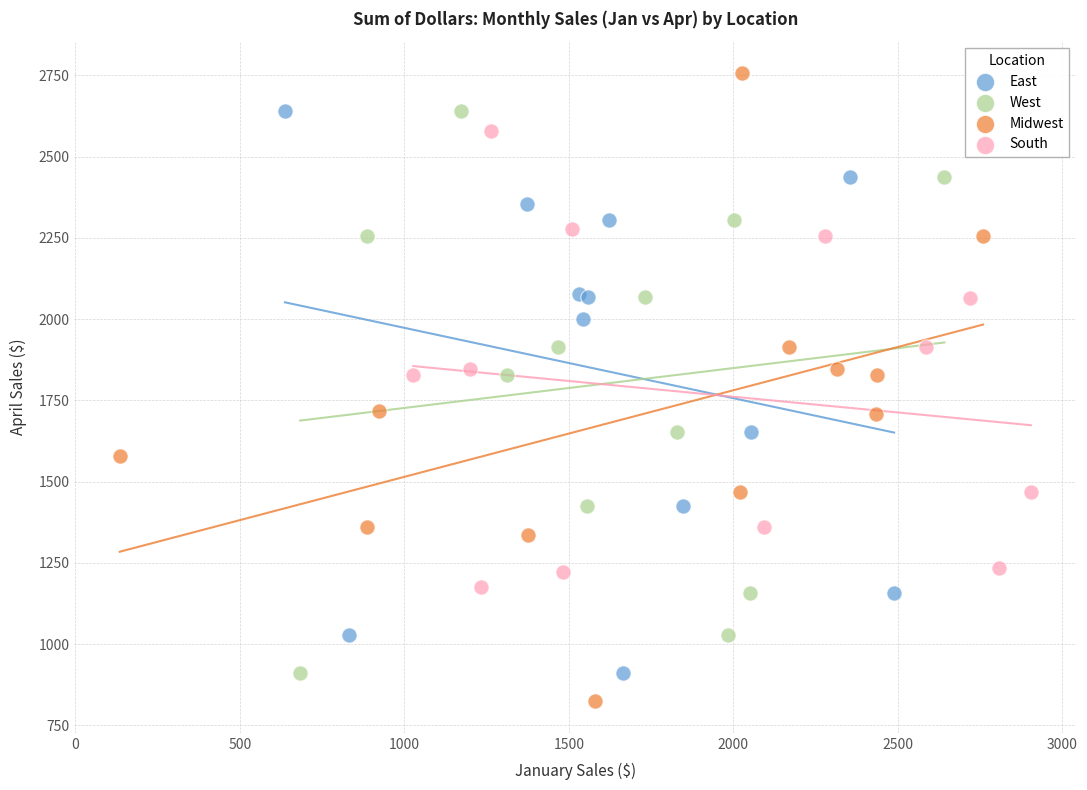

Which series has the largest Y range (max minus min)?

Midwest